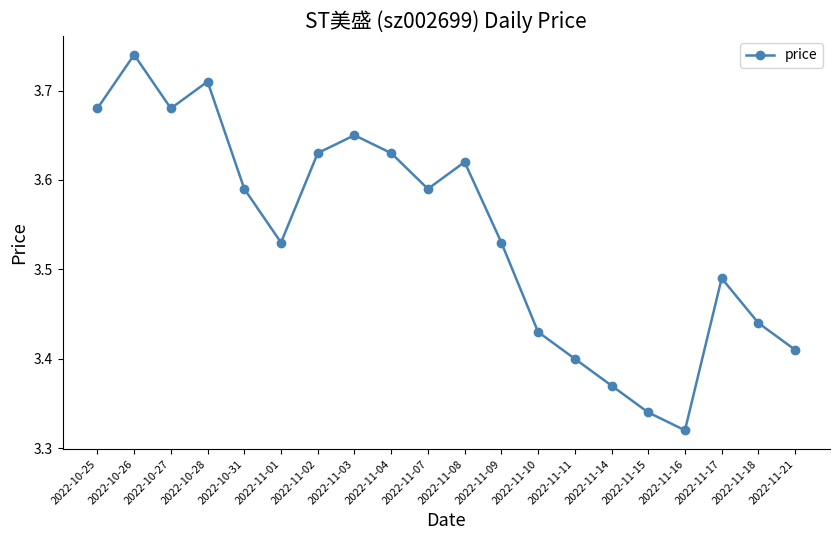

What is the change in value from 2022-10-31 to 2022-11-21?

-0.2